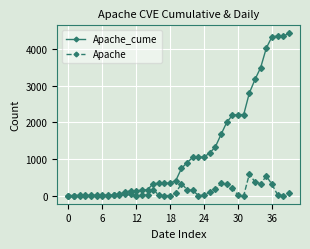

Count the number of categories in the chart.

40